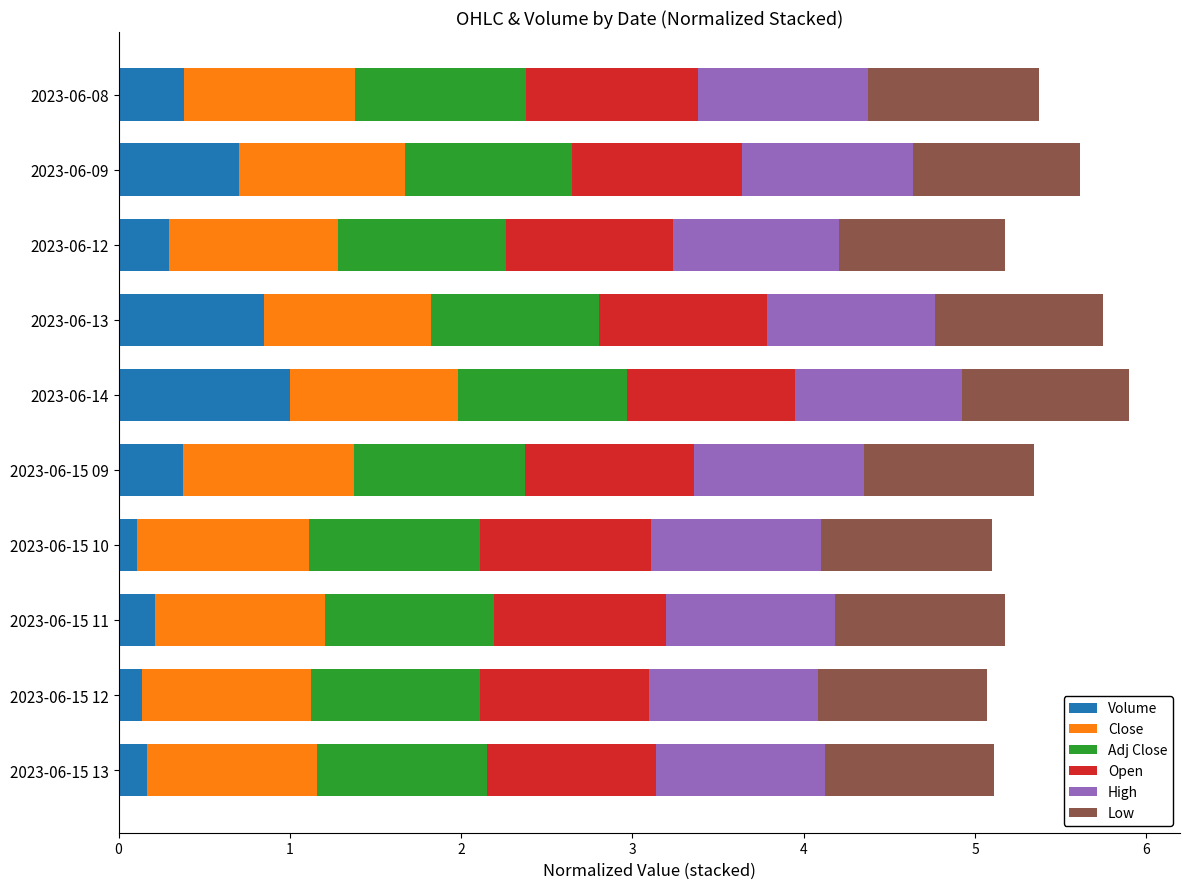

What is the sum of the Volume values at 2023-06-12 and 2023-06-08?

0.7